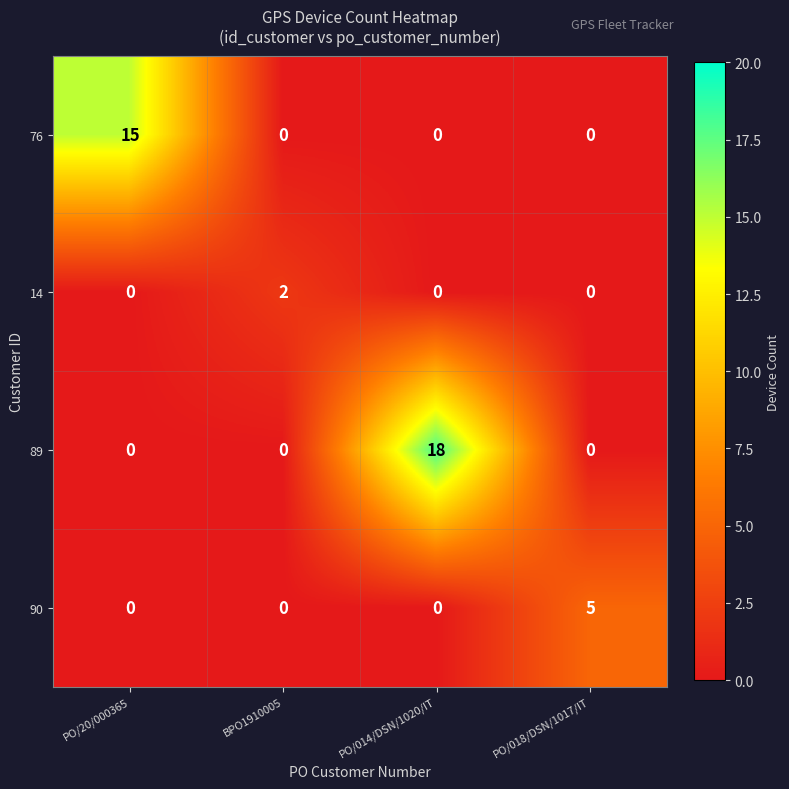

Which series has the largest range (max minus min)?

89